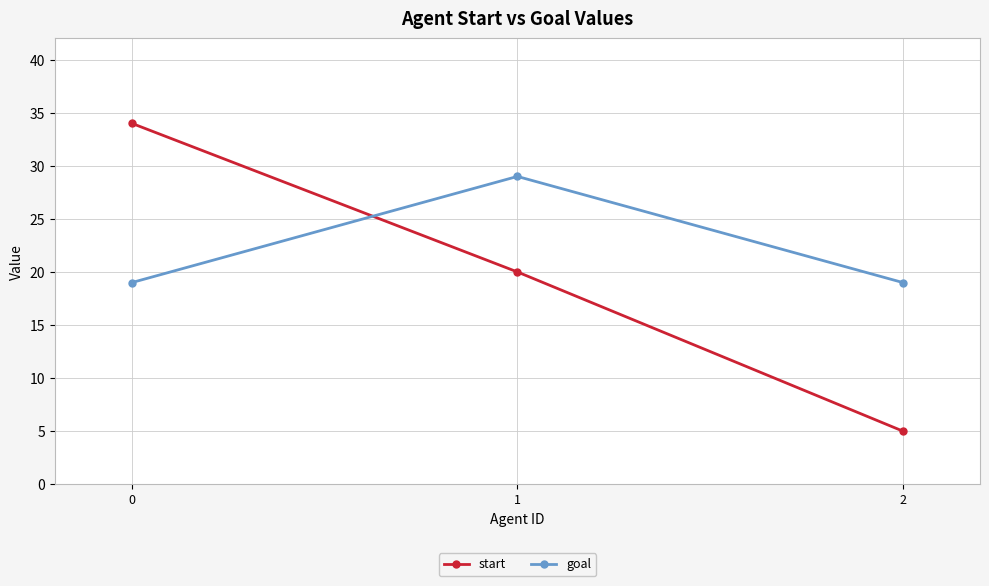

Reading right to left, list all the values displayed in this chart.

start: 5	20	34
goal: 19	29	19